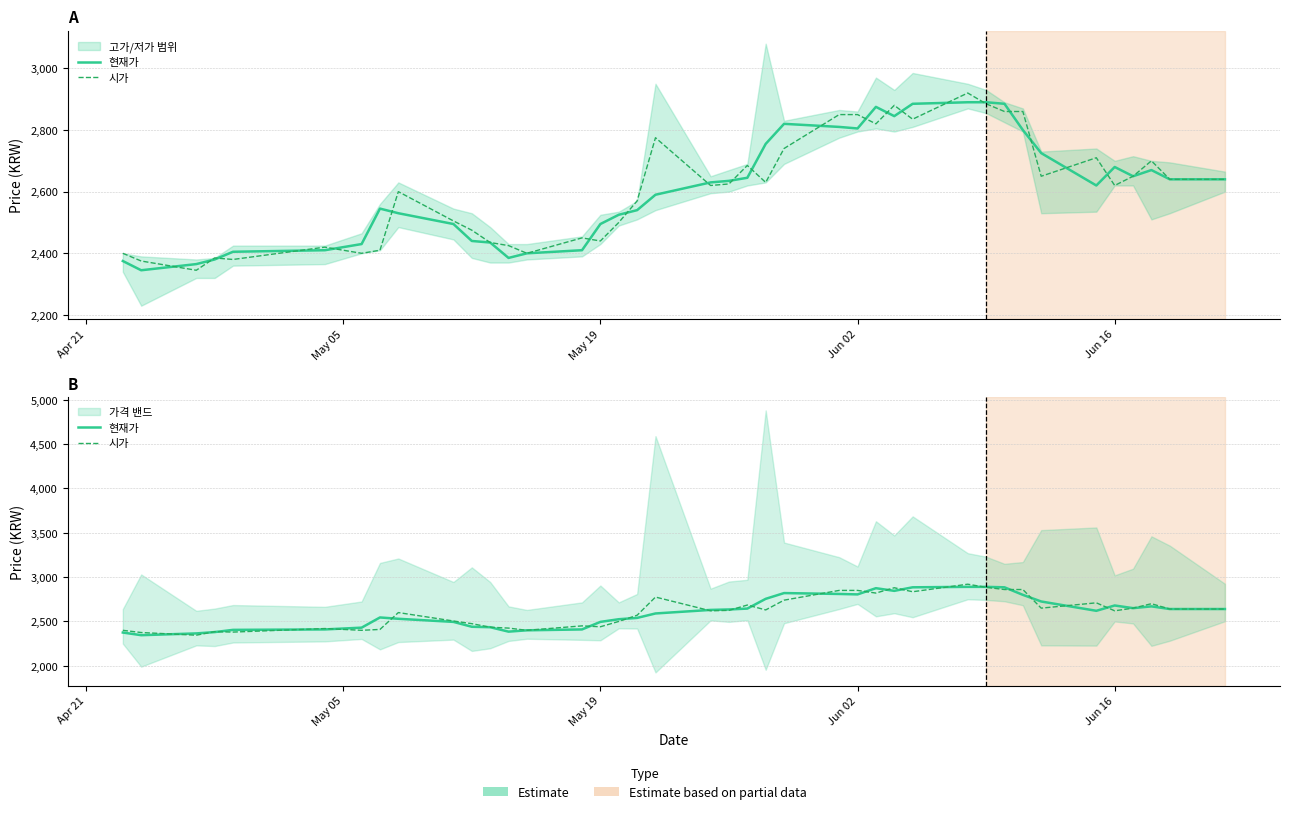

Which series has the largest range (max minus min)?

시가